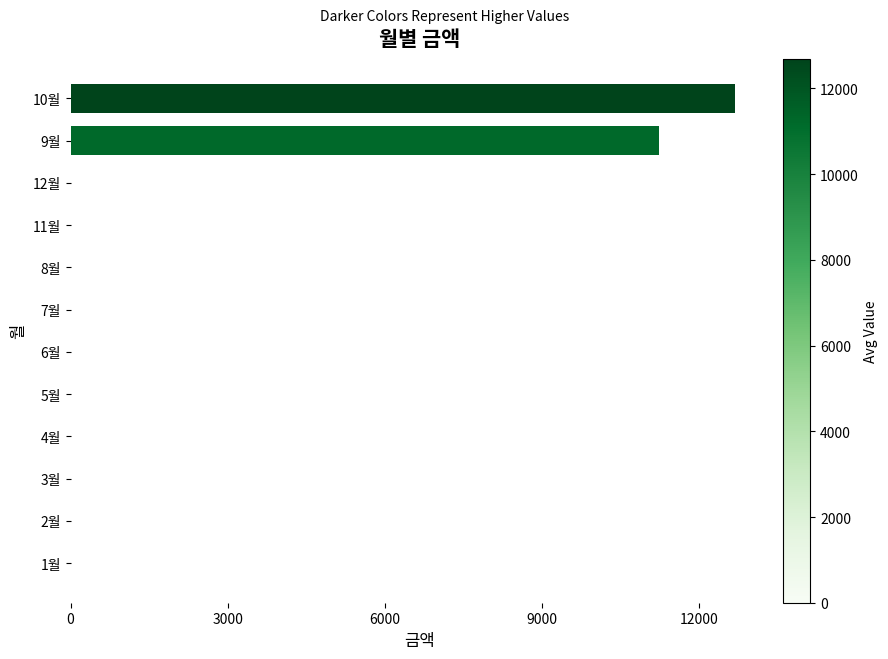

How many data points are above 0?

2